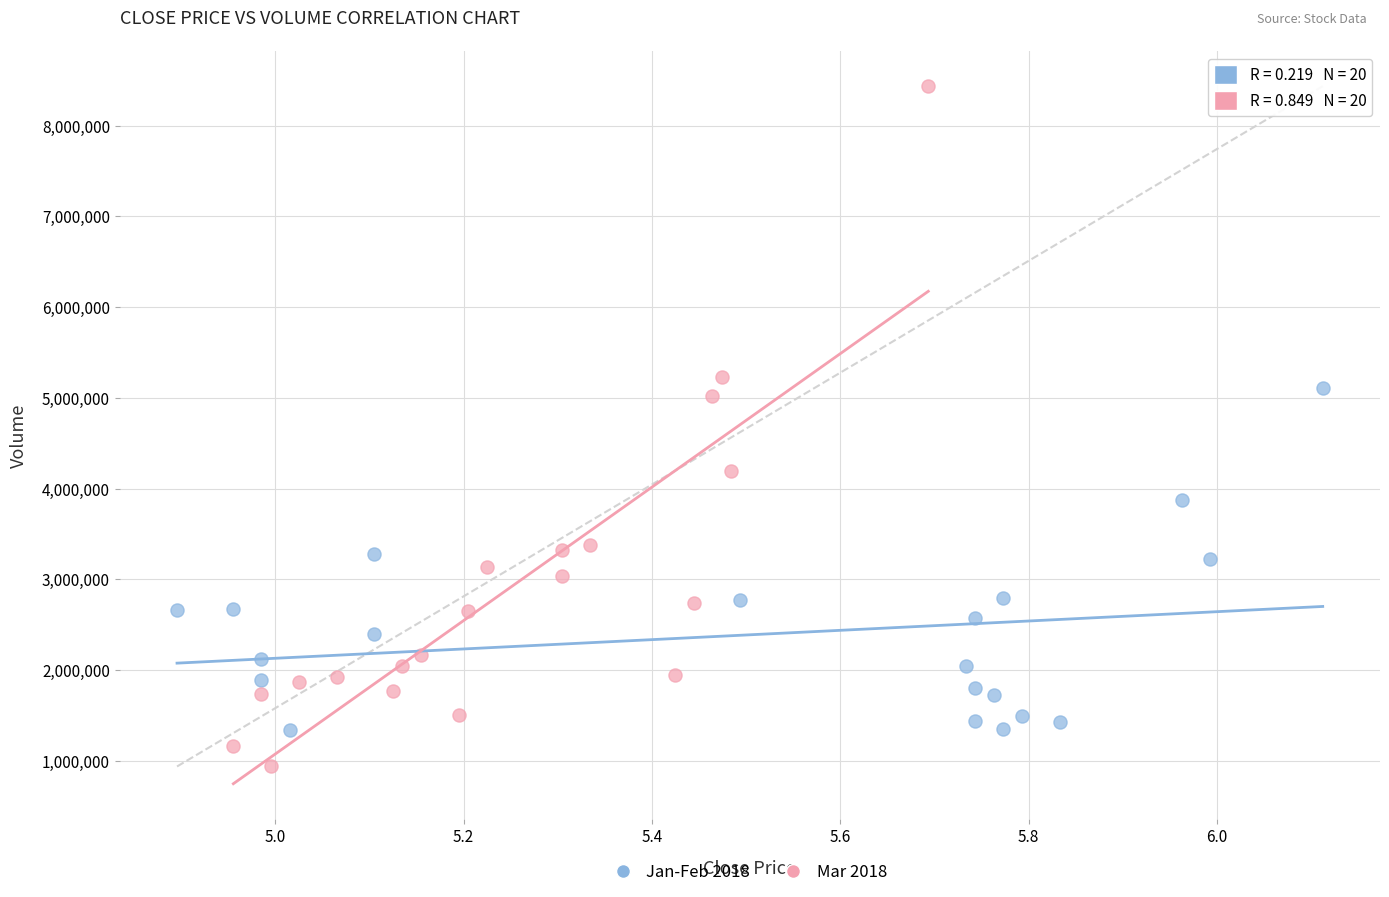

Which series has the widest spread of Y values?

Mar 2018